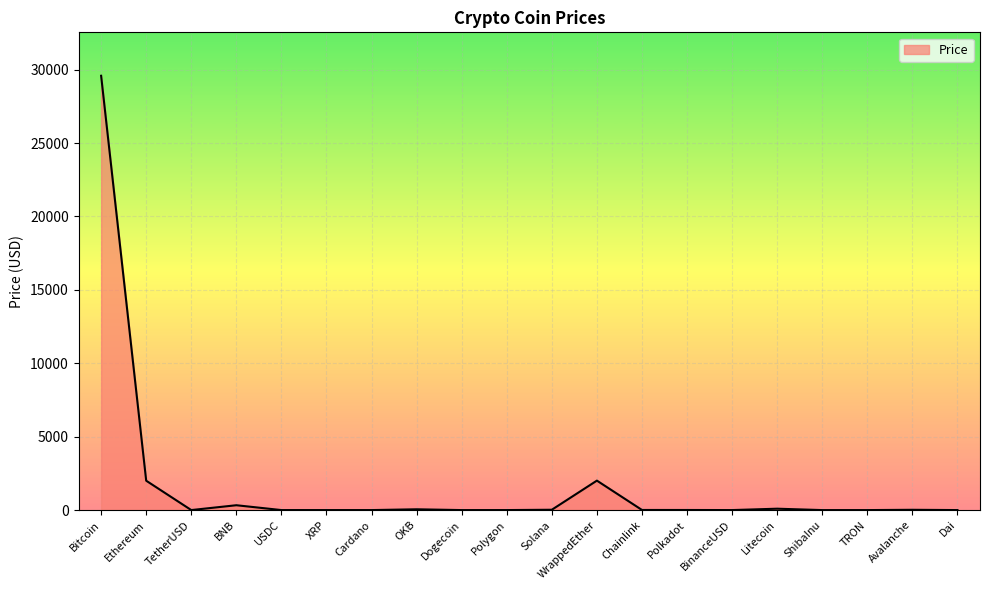

Does the chart display data point markers on the line(s)?

No